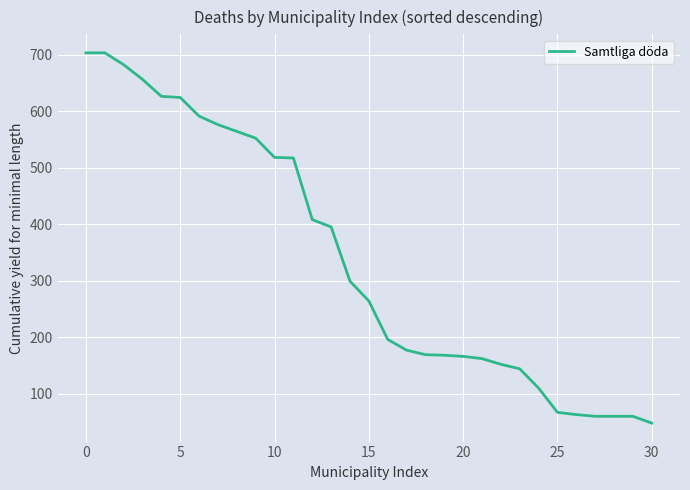

What is the minimum value shown in the chart?

48